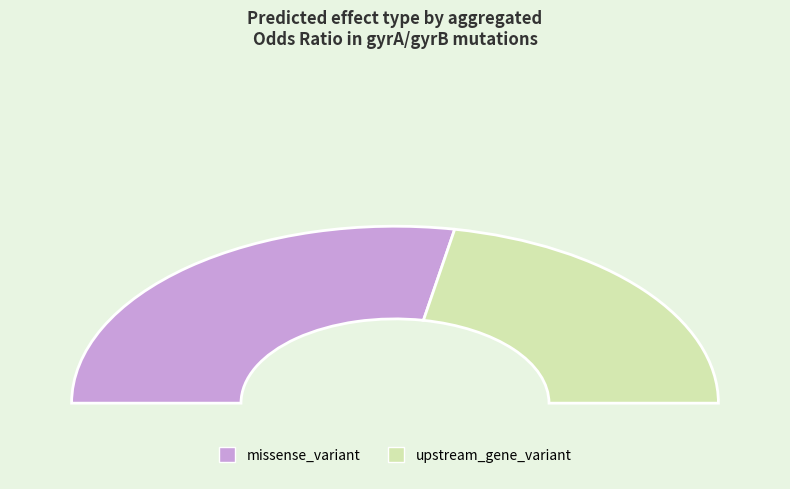

What percentage do missense_variant and upstream_gene_variant together represent?

100.0%